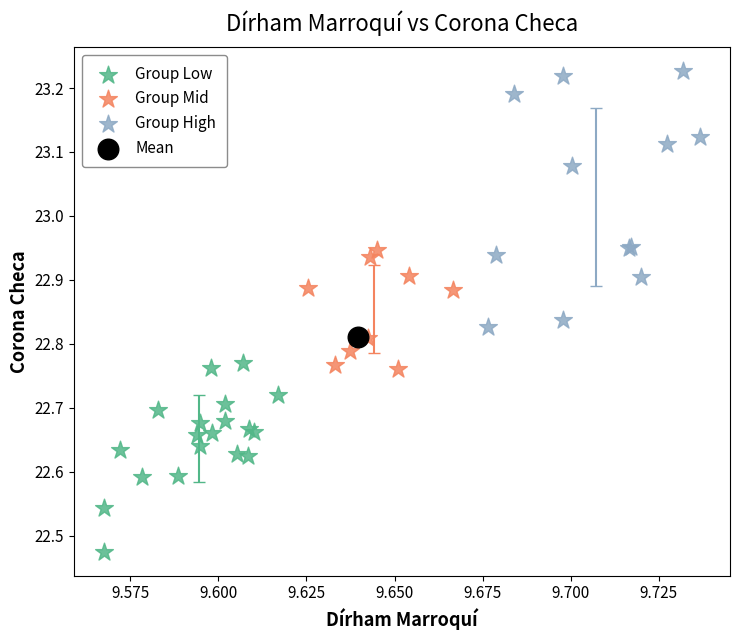

Which series reaches the minimum Y coordinate?

Group Low